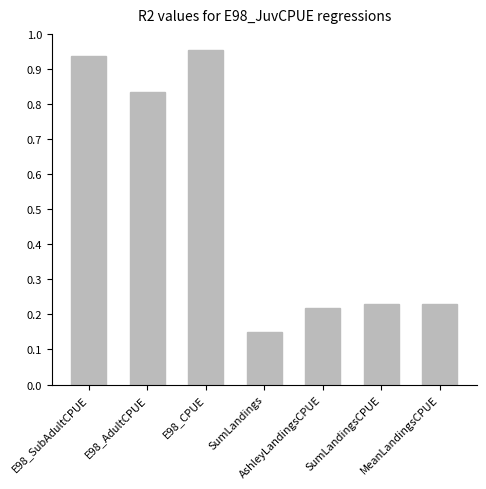

How many bars are there in total?

7